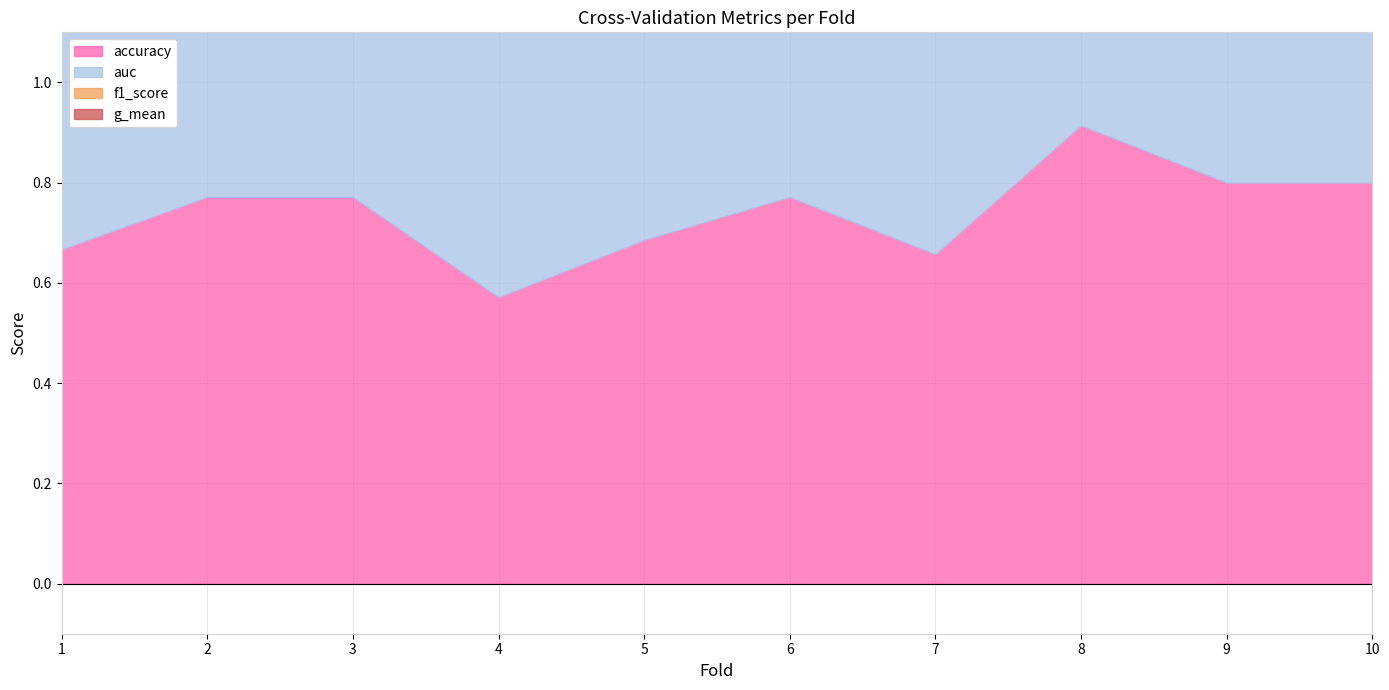

What is the difference between the g_mean values at 7 and 3?

0.1